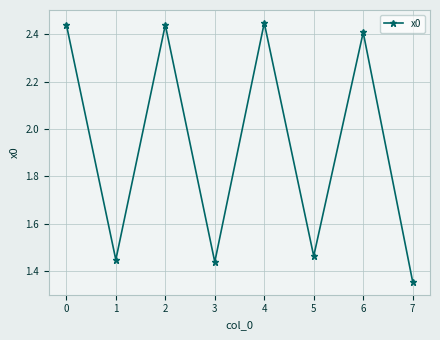

Is it true that the value at 6 is 4.0?

False